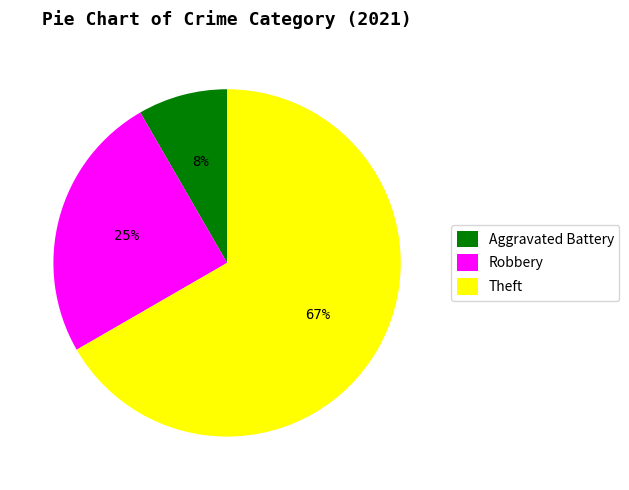

What is the majority slice?

Theft